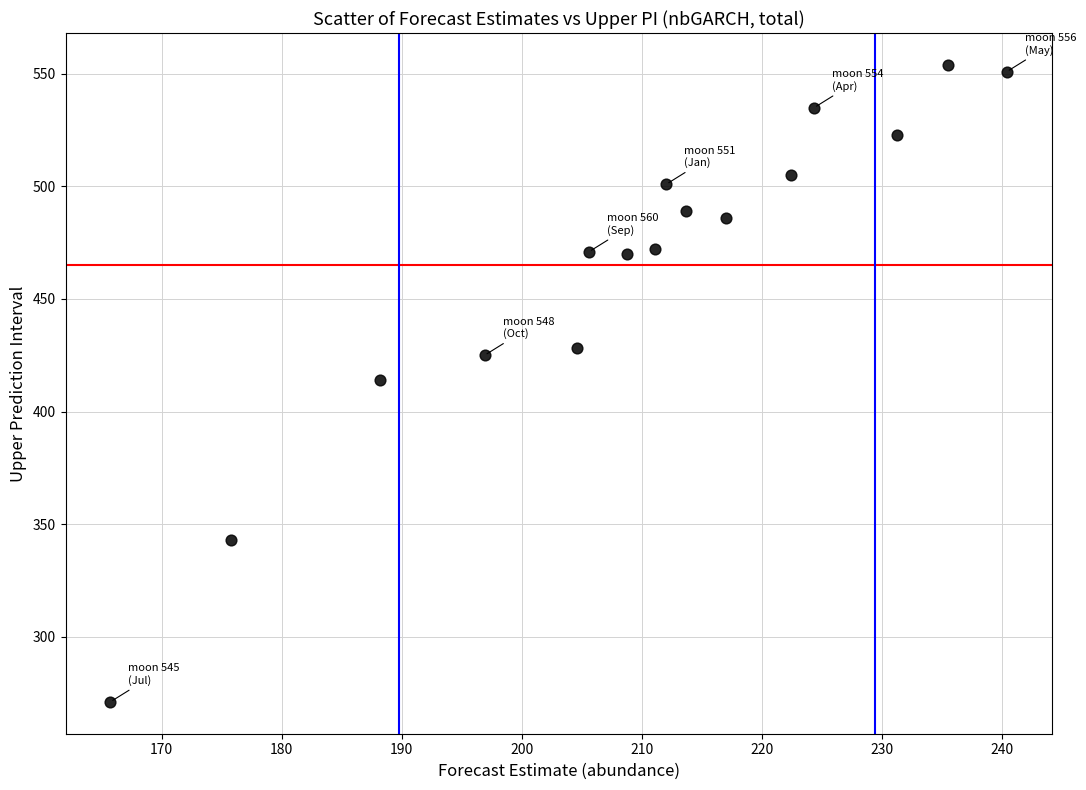

What is the range of Y values (max minus min)?

283